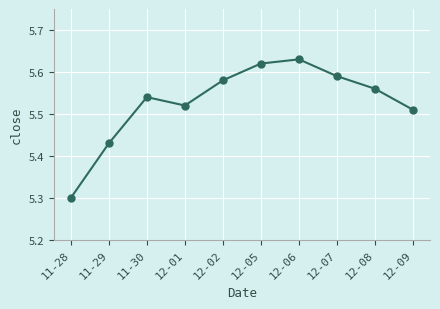

The value at 11-28 is 5.3. True or false?

True